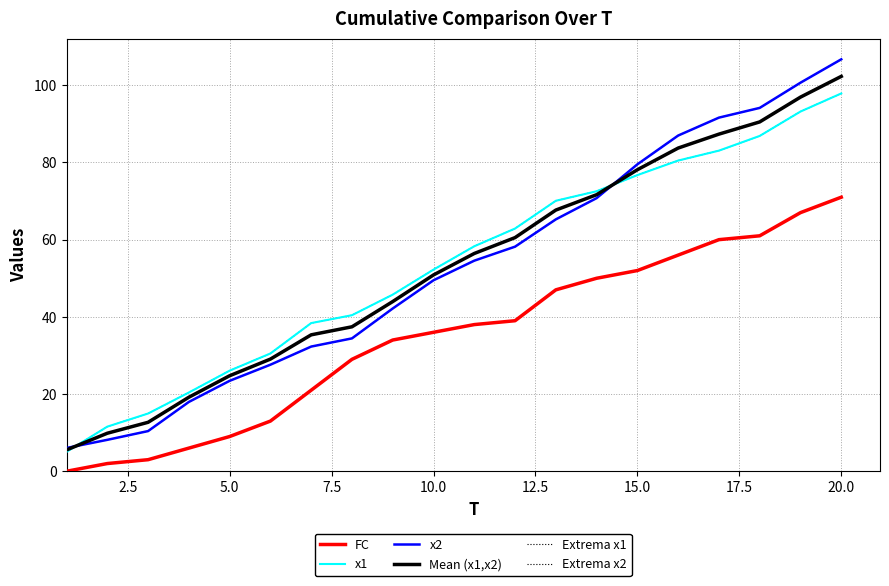

Is this an area chart (filled region under the line)?

No